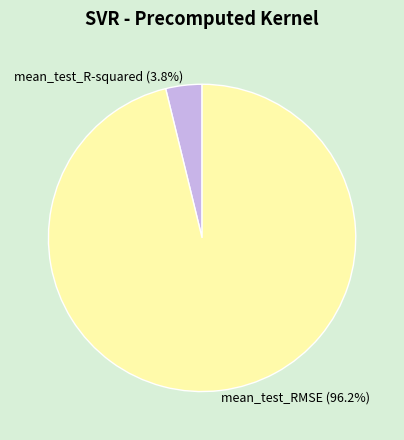

Combined, what portion of the pie is mean_test_R-squared and mean_test_RMSE?

100.0%